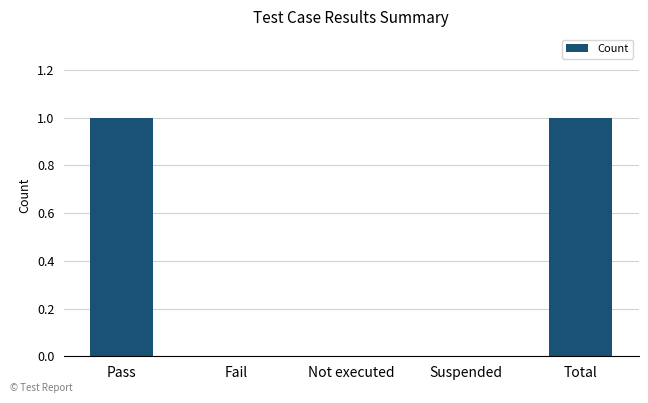

Count the values in the range 0 to 1.

5